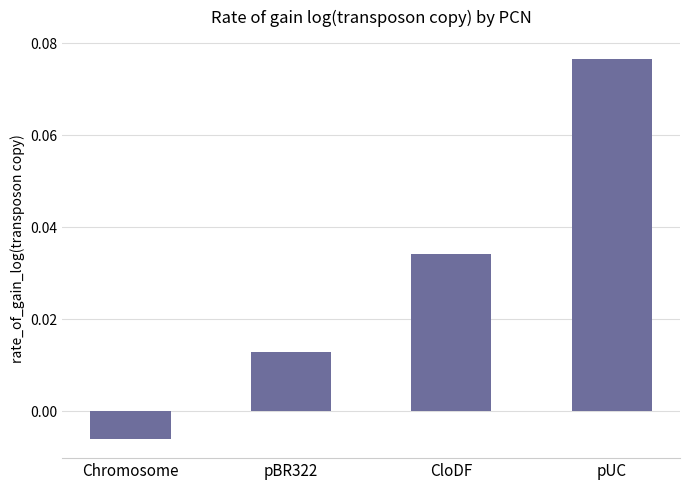

At which category does the chart reach its minimum across all series?

Chromosome